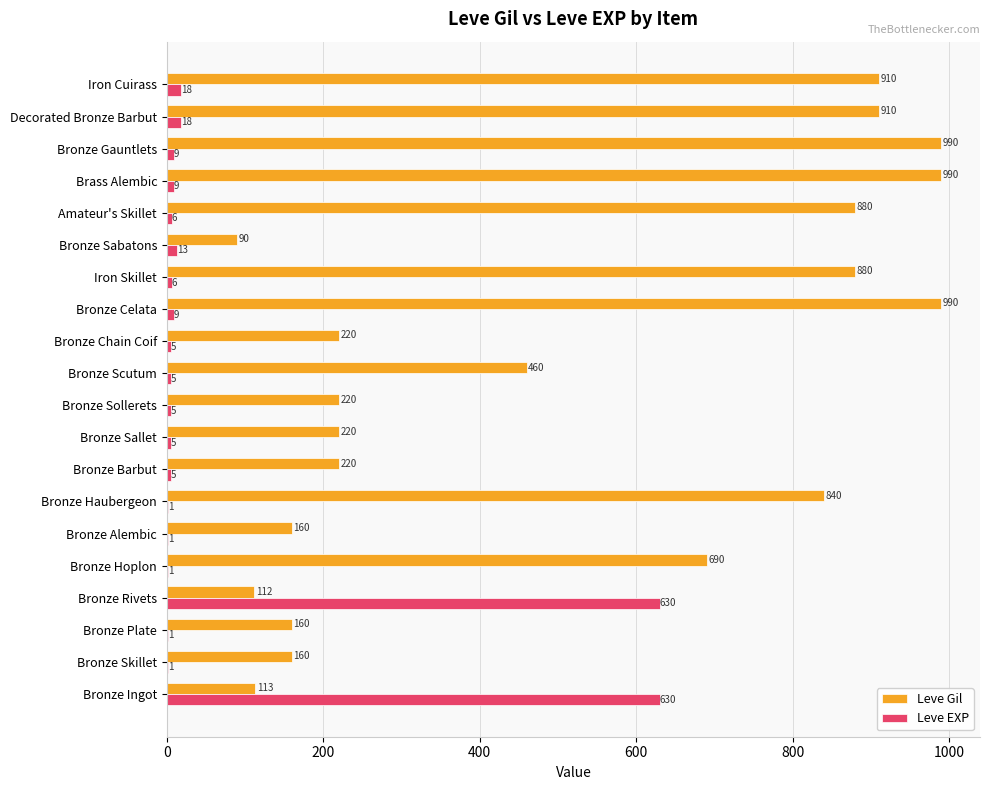

How many categories are shown in the chart?

20